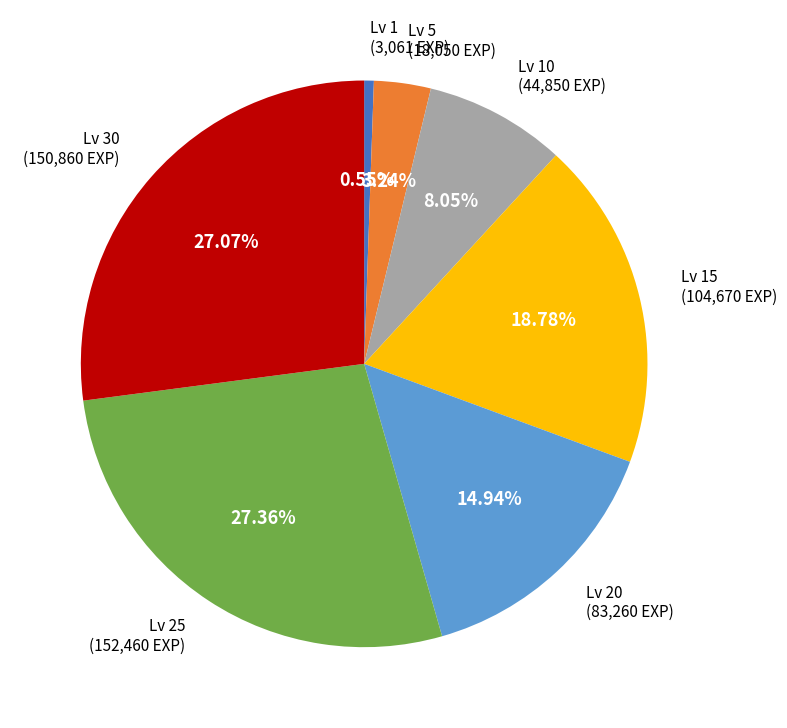

Do Lv 30 and Lv 5 together represent more than half of the pie?

No